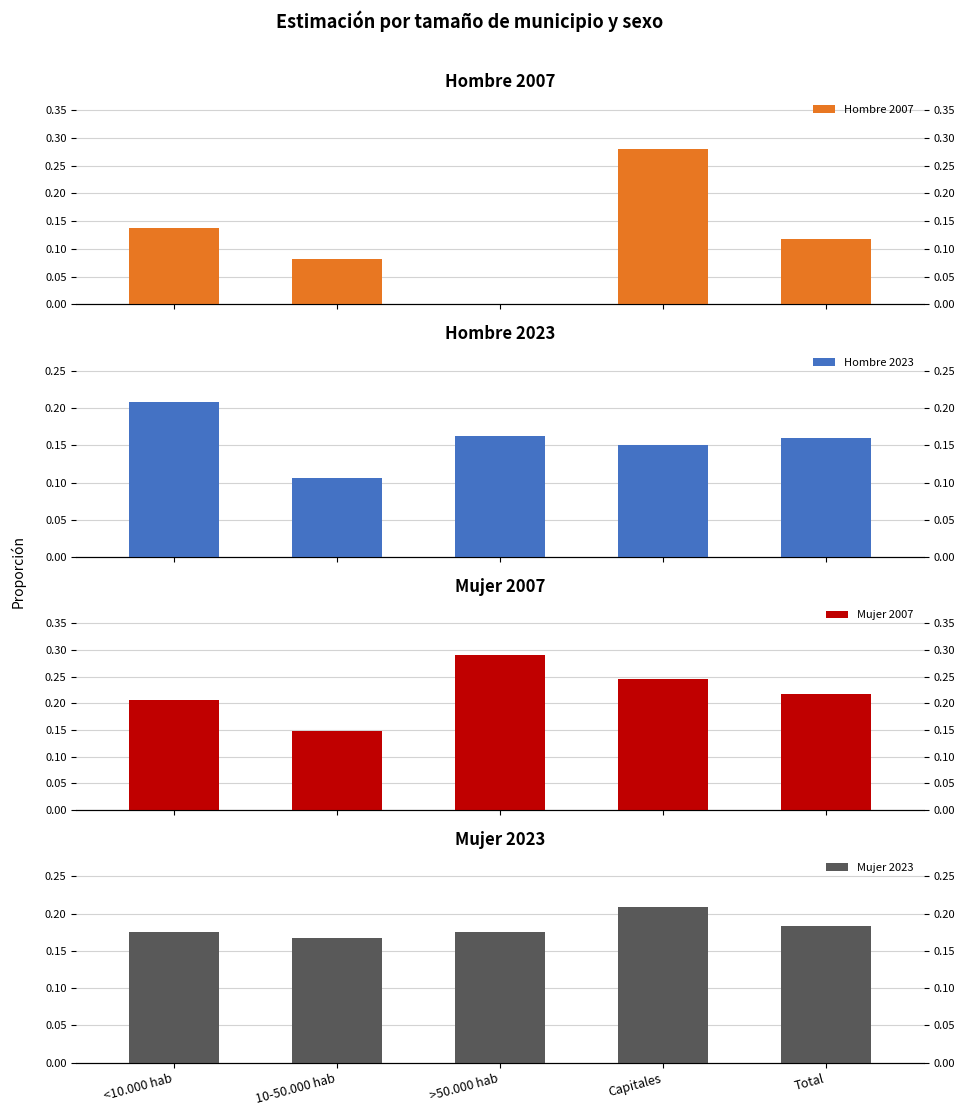

At which category is the sum across all series the highest?

Capitales